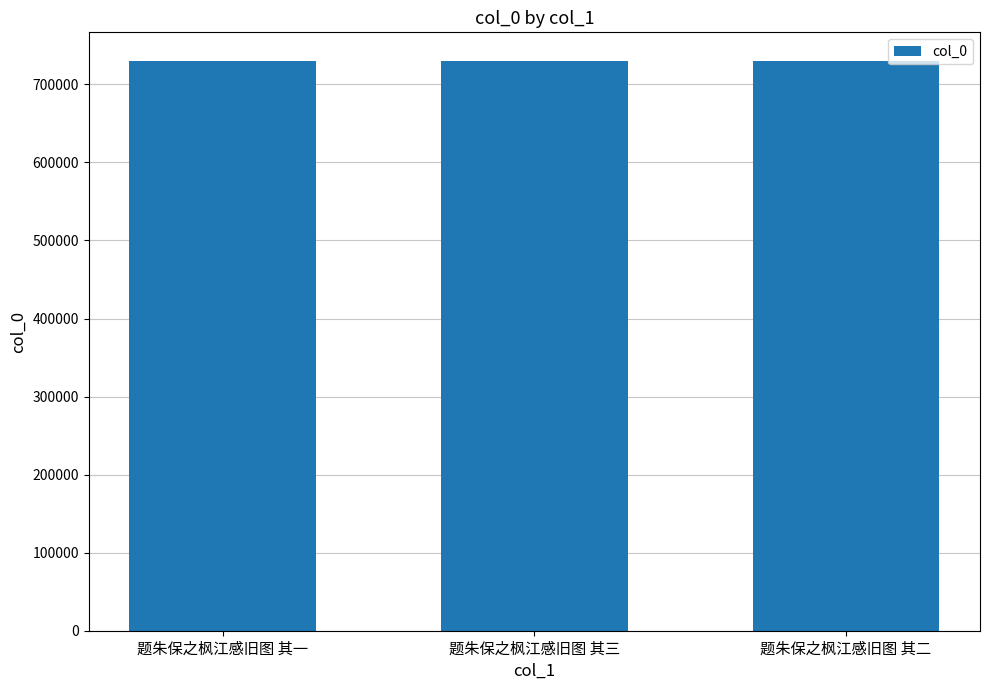

What is the minimum value shown in the chart?

730182